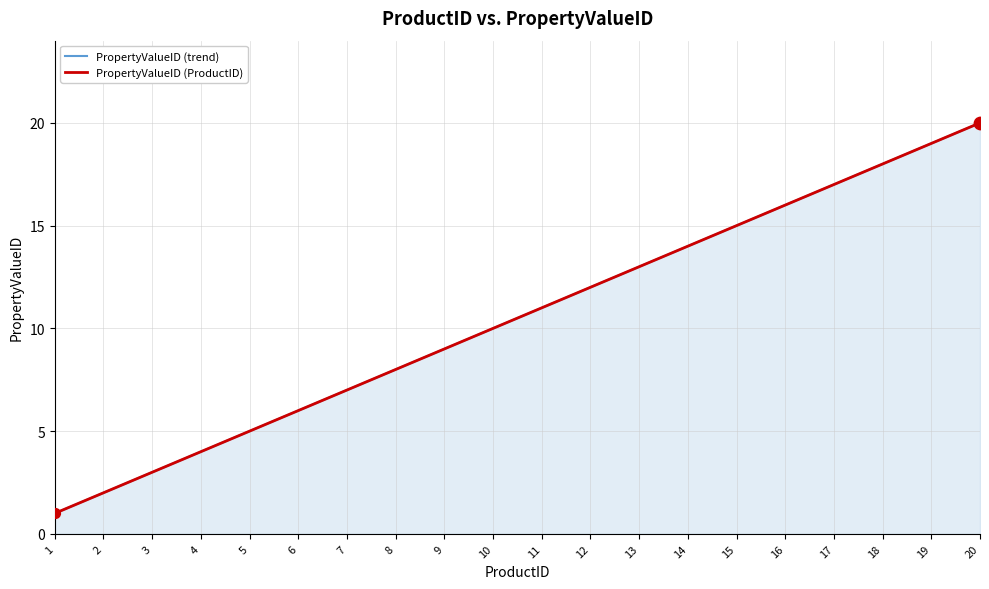

Which series has the largest total across all categories?

PropertyValueID (trend)